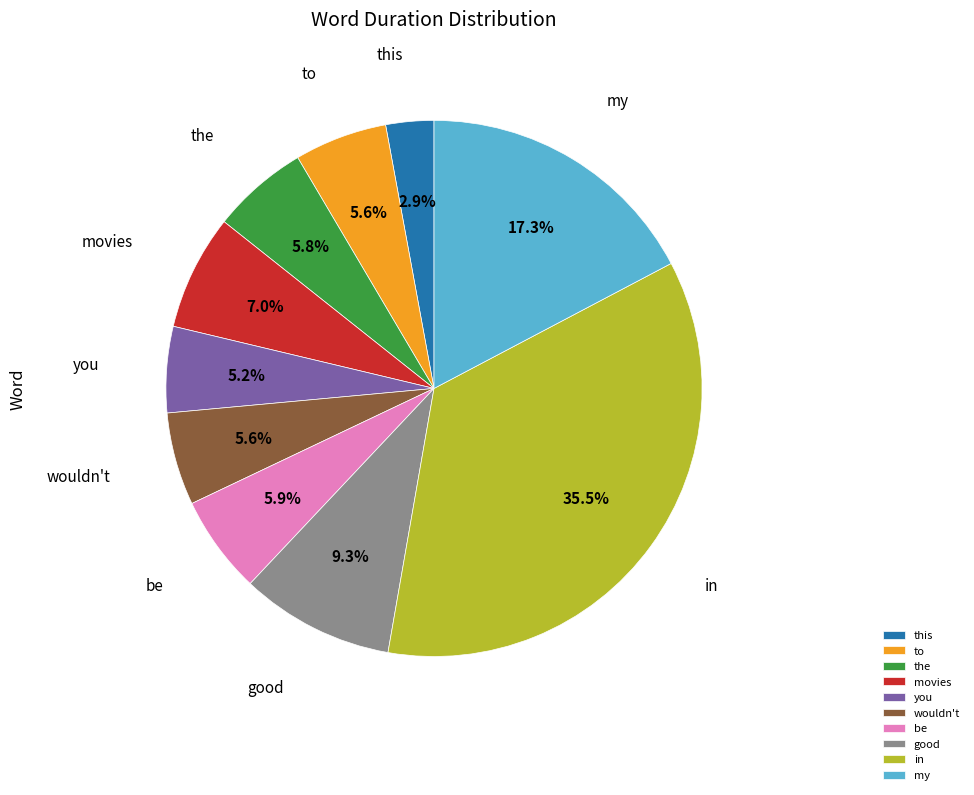

Is there a majority slice in this chart?

No